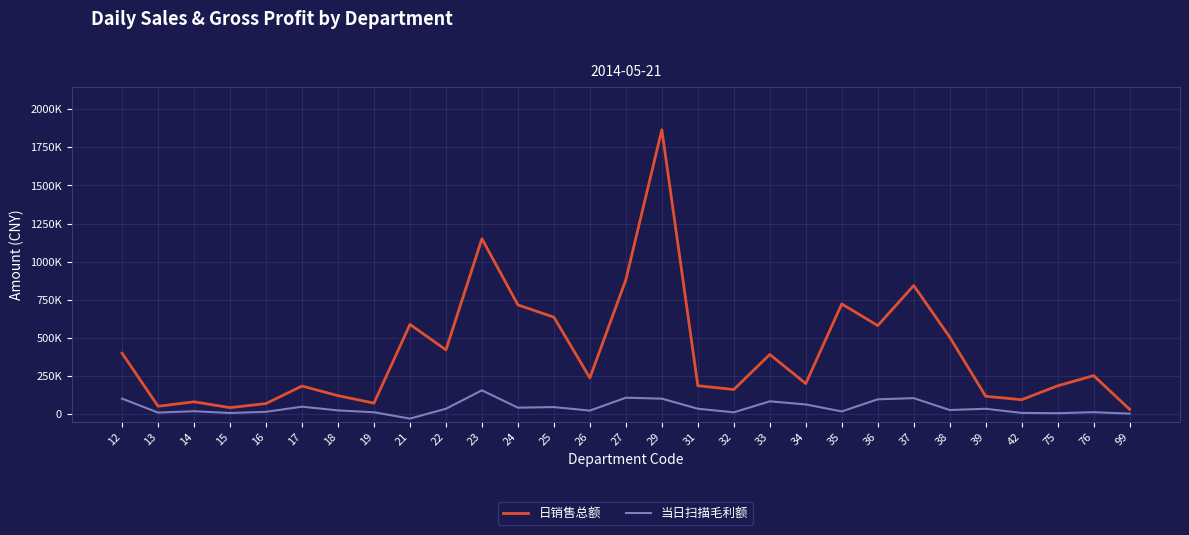

The 当日扫描毛利额 series shows 103339.6 at 12. True or false?

True